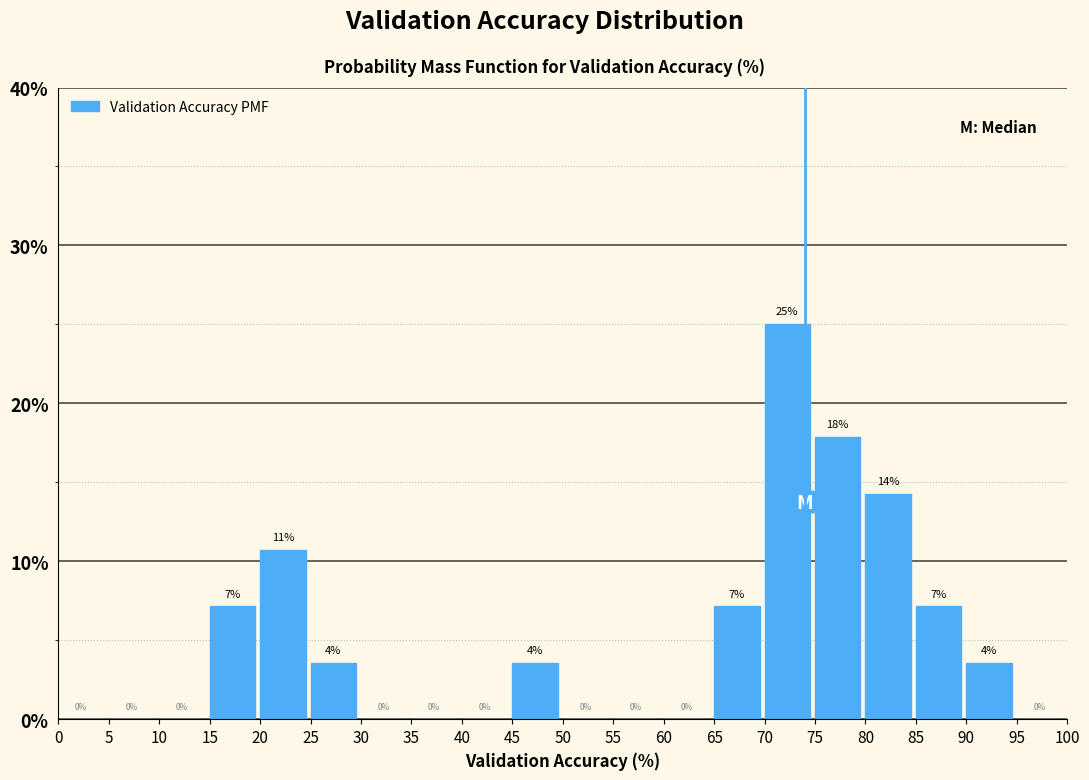

Which range on the x-axis has the tallest bar?

70 to 75